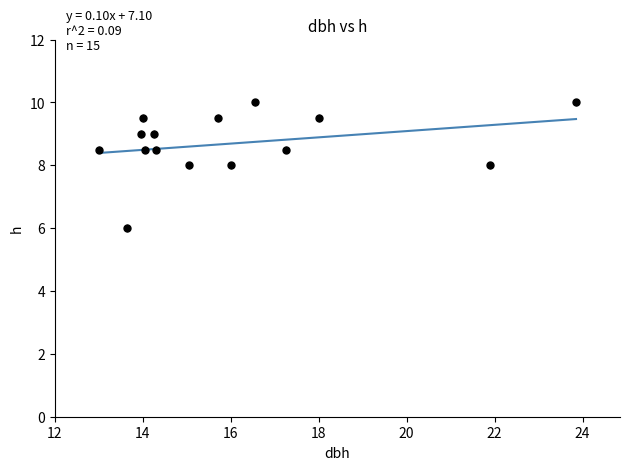

What is the greatest value displayed?

9.5